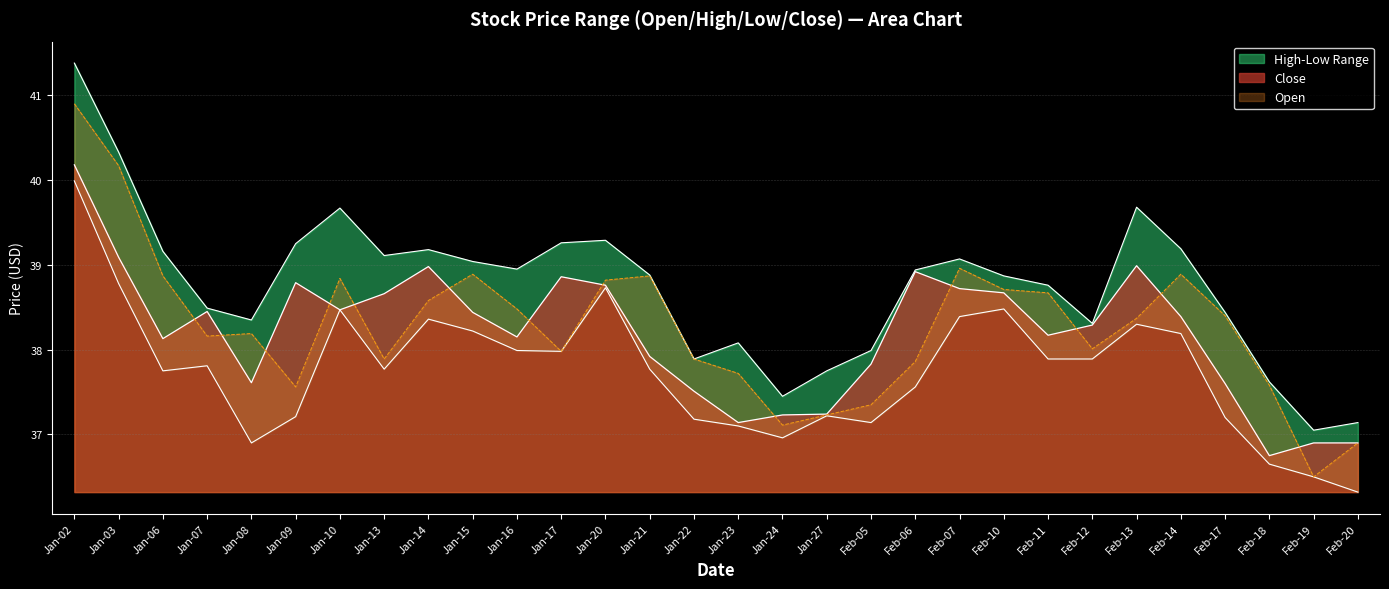

Reading left to right, list all the values displayed in this chart.

close: 40.2	39.1	38.1	38.5	37.6	38.8	38.5	38.7	39.0	38.4	38.1	38.9	38.8	37.9	37.5	37.1	37.2	37.2	37.8	38.9	38.7	38.7	38.2	38.3	39.0	38.4	37.6	36.8	36.9	36.9
high: 41.4	40.3	39.2	38.5	38.4	39.2	39.7	39.1	39.2	39.0	39.0	39.3	39.3	38.9	37.9	38.1	37.5	37.8	38.0	38.9	39.1	38.9	38.8	38.3	39.7	39.2	38.4	37.6	37.0	37.1
low: 40.0	38.8	37.8	37.8	36.9	37.2	38.5	37.8	38.4	38.2	38.0	38.0	38.7	37.8	37.2	37.1	37.0	37.2	37.1	37.6	38.4	38.5	37.9	37.9	38.3	38.2	37.2	36.6	36.5	36.3
open: 40.9	40.2	38.9	38.2	38.2	37.6	38.8	37.9	38.6	38.9	38.5	38.0	38.8	38.9	37.9	37.7	37.1	37.2	37.4	37.9	39.0	38.7	38.7	38.0	38.4	38.9	38.4	37.6	36.5	36.9